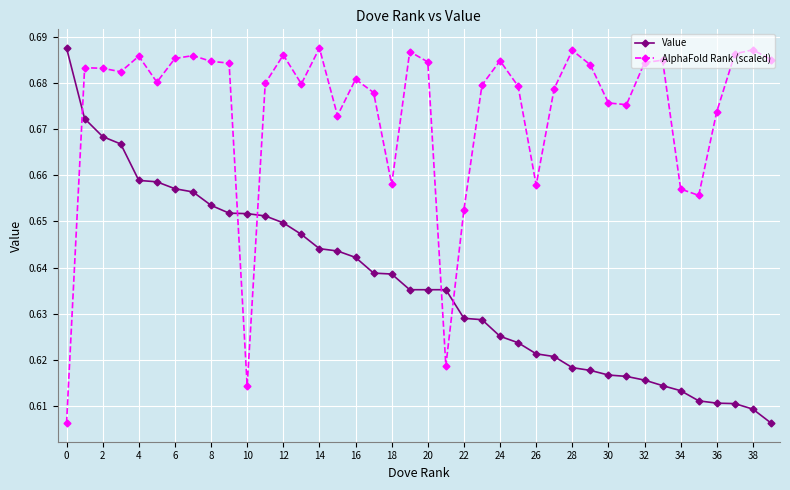

What is the sum of all Value values?

25.5